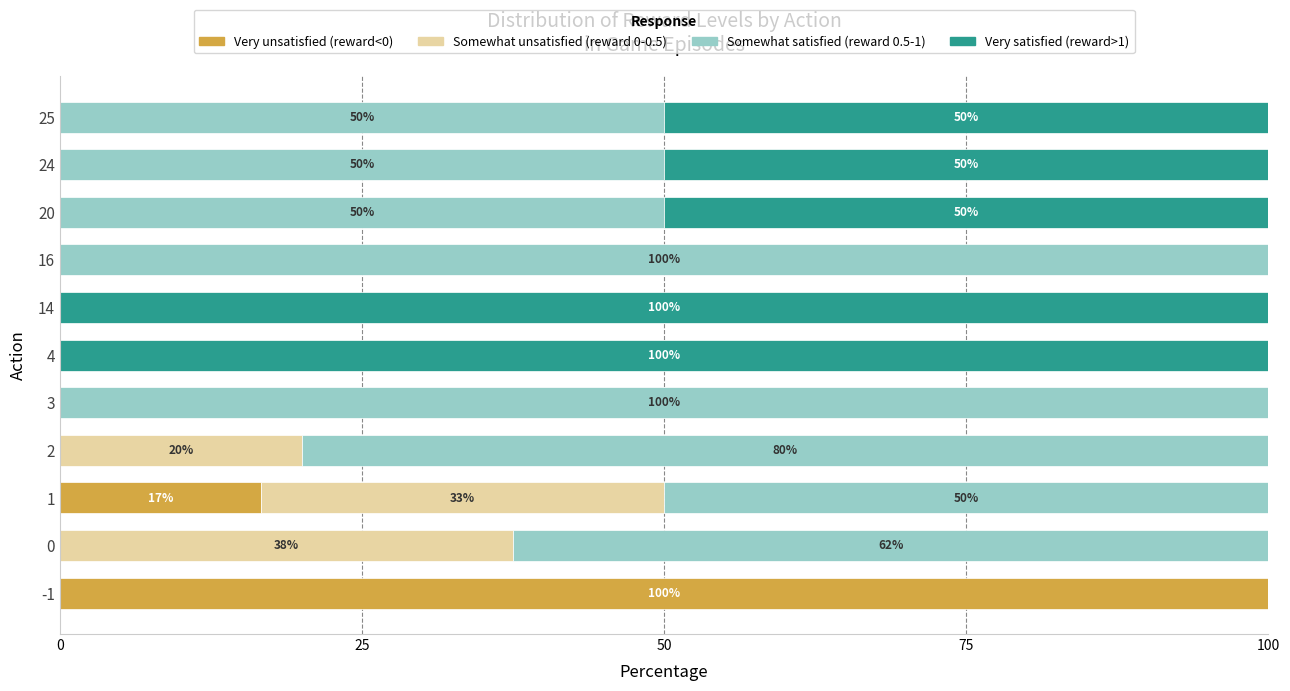

True or false: Very unsatisfied (reward<0) has a value of 55.5 at 0.

False